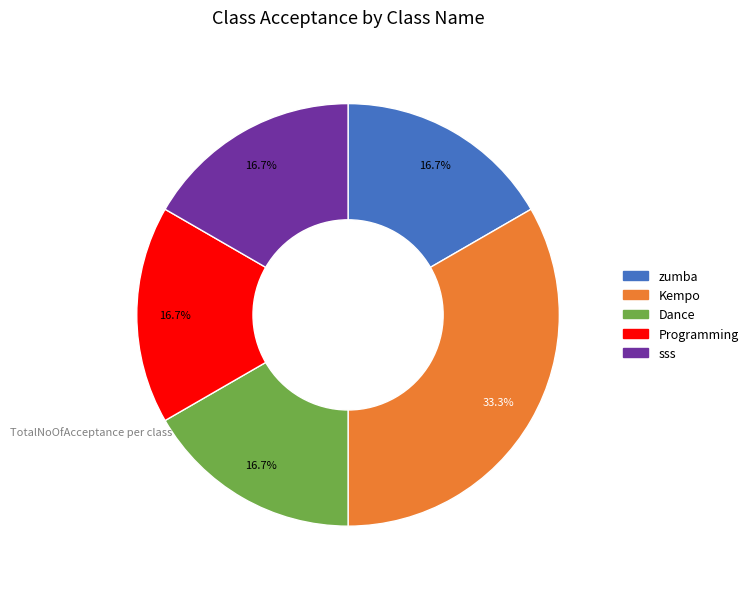

Is there any slice that represents more than half of the pie?

No